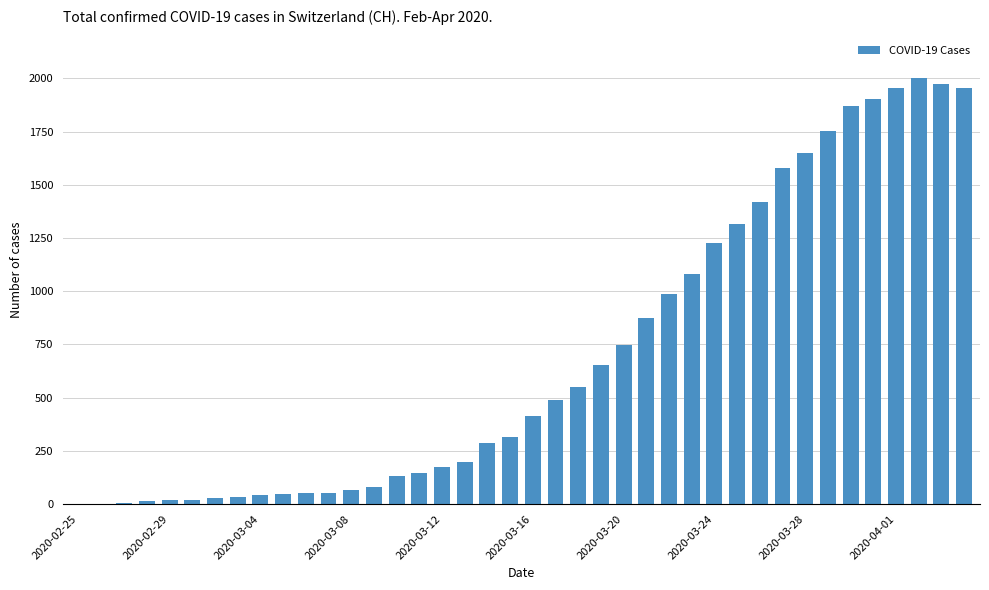

What is the greatest value displayed?

2001